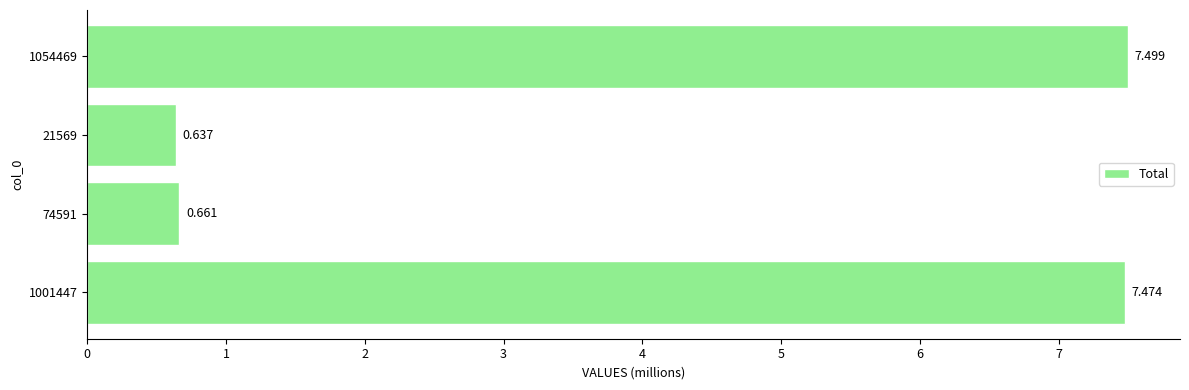

At which category does the chart reach its minimum across all series?

21569